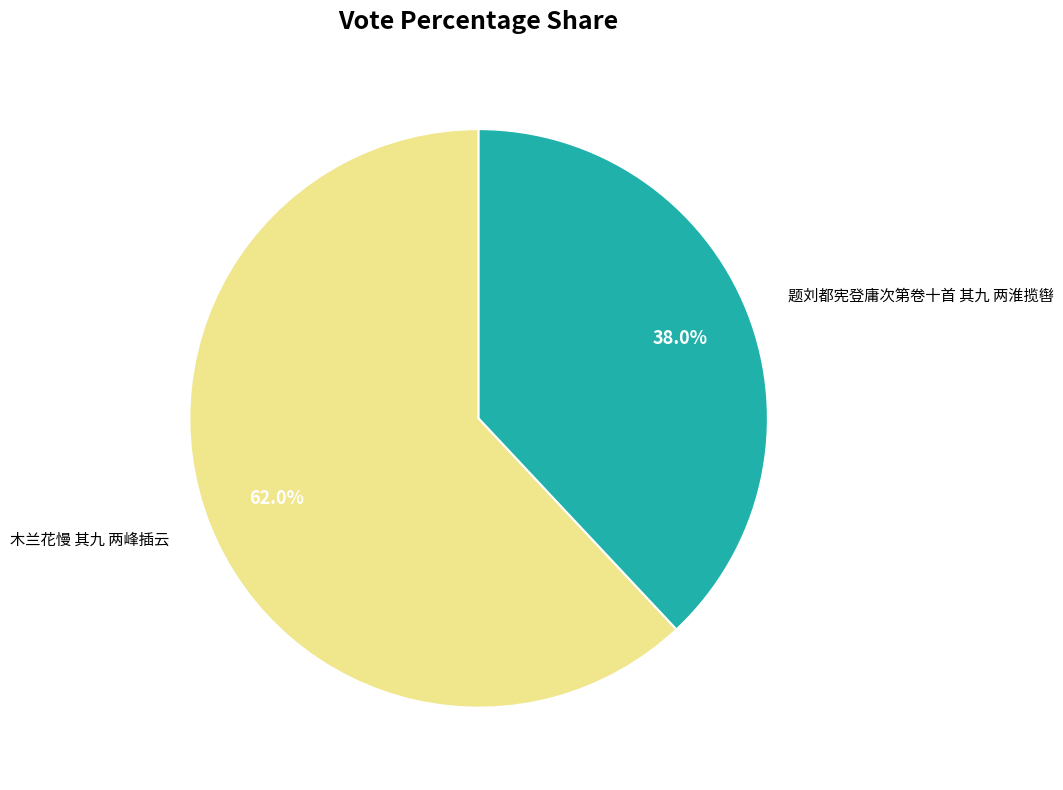

To the nearest percent, what portion does 木兰花慢 其九 两峰插云 represent?

62%